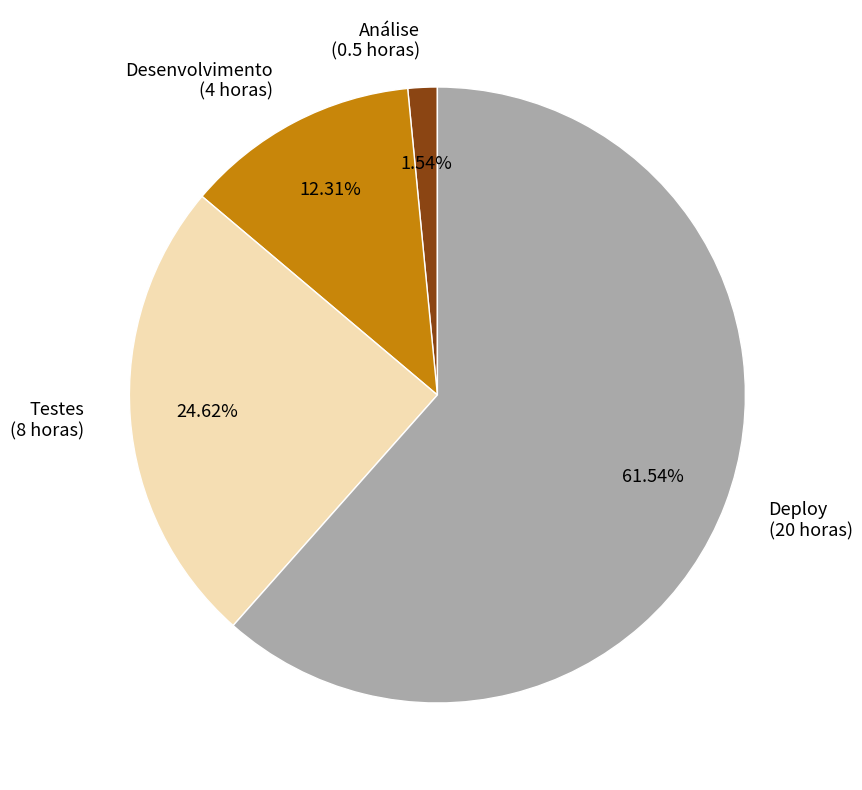

Is there a majority slice in this chart?

Yes